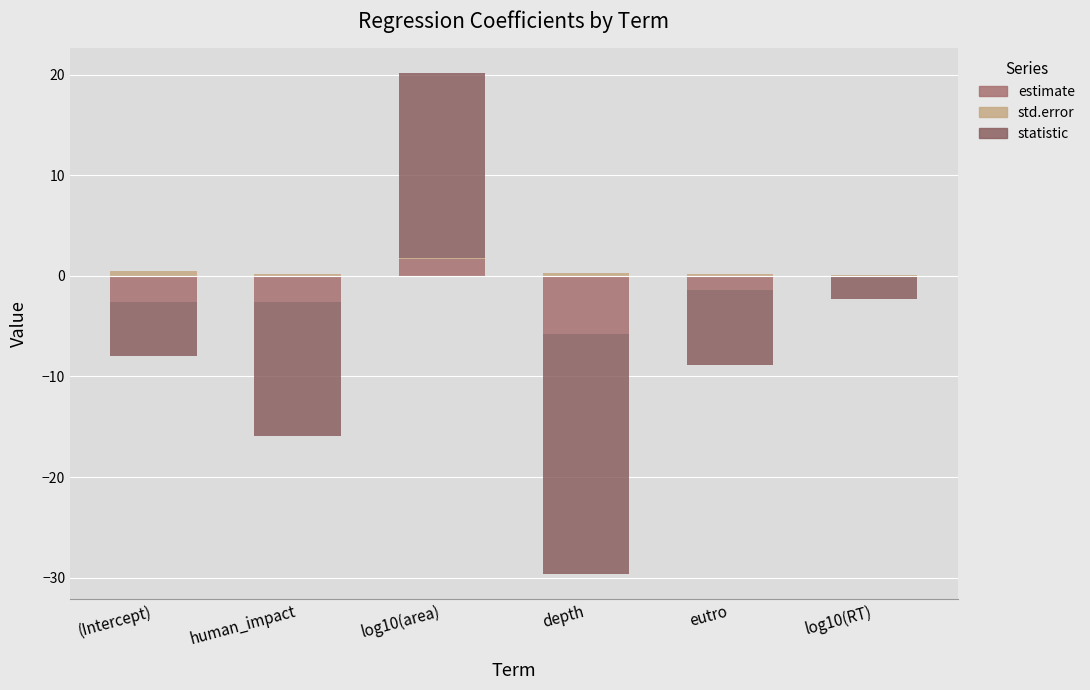

What position from the right is log10(area)?

4